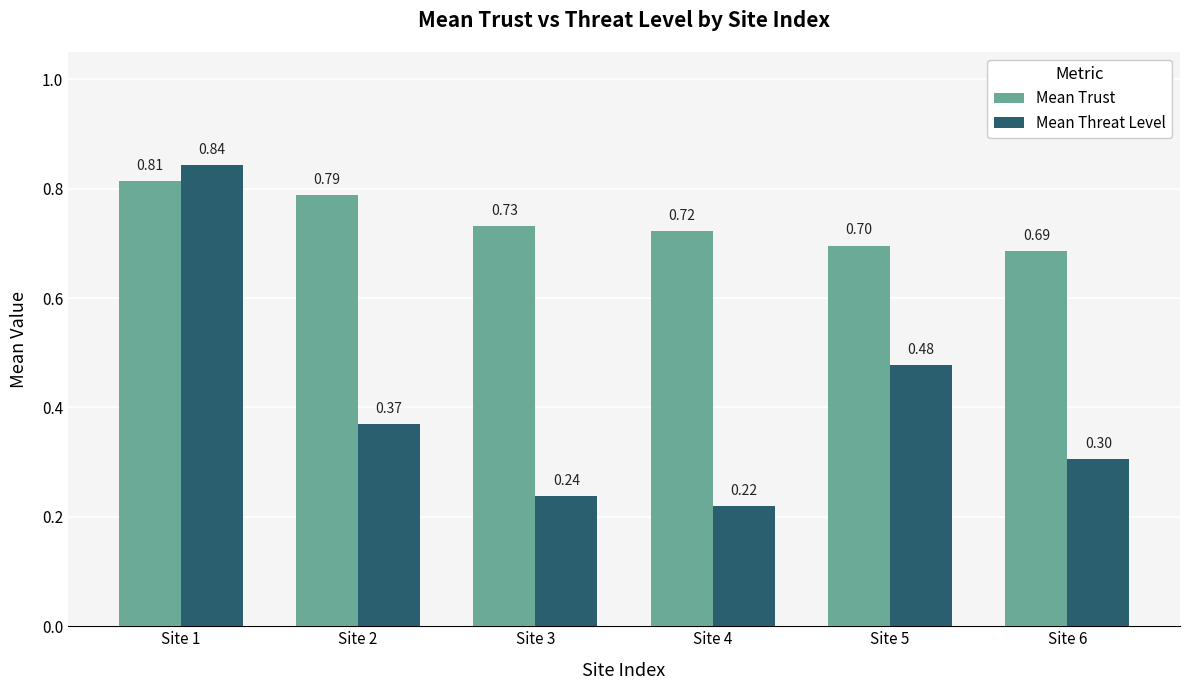

Which series has the widest spread of values?

Mean Threat Level